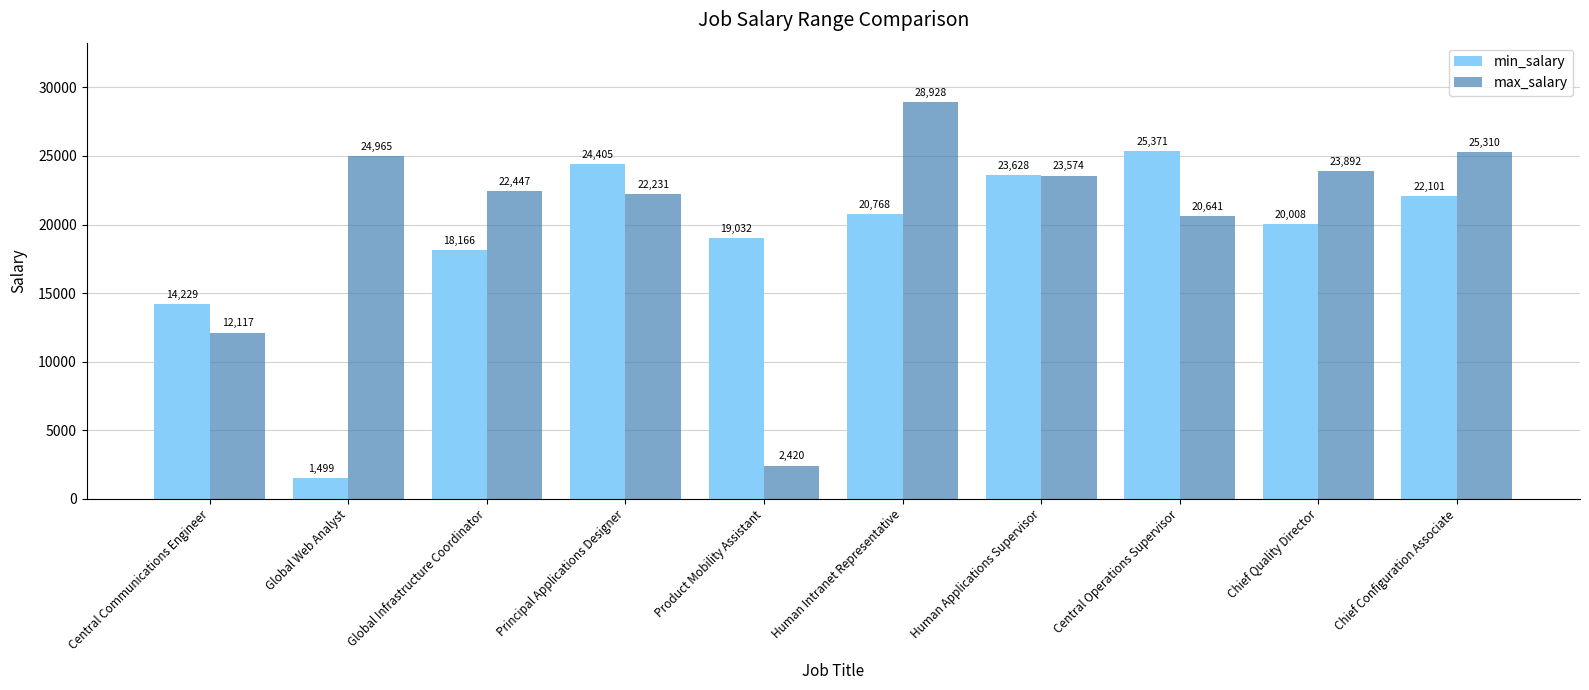

What is the difference between the highest and lowest values at Chief Quality Director?

3884